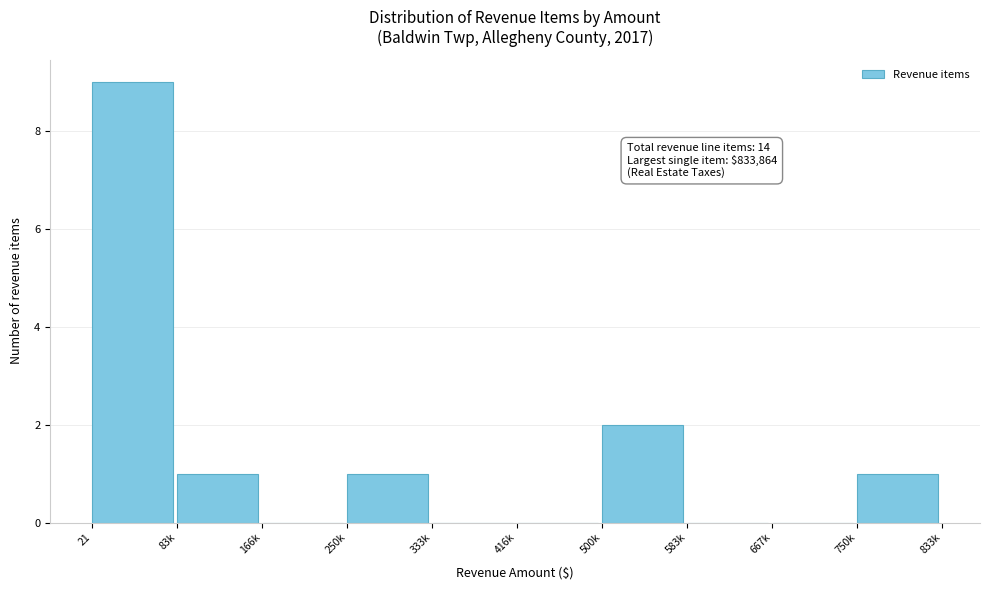

Reading right to left, transcribe all the data shown in this chart.

750k=1	667k=0	583k=0	500k=2	416k=0	333k=0	250k=1	166k=0	83k=1	21=9